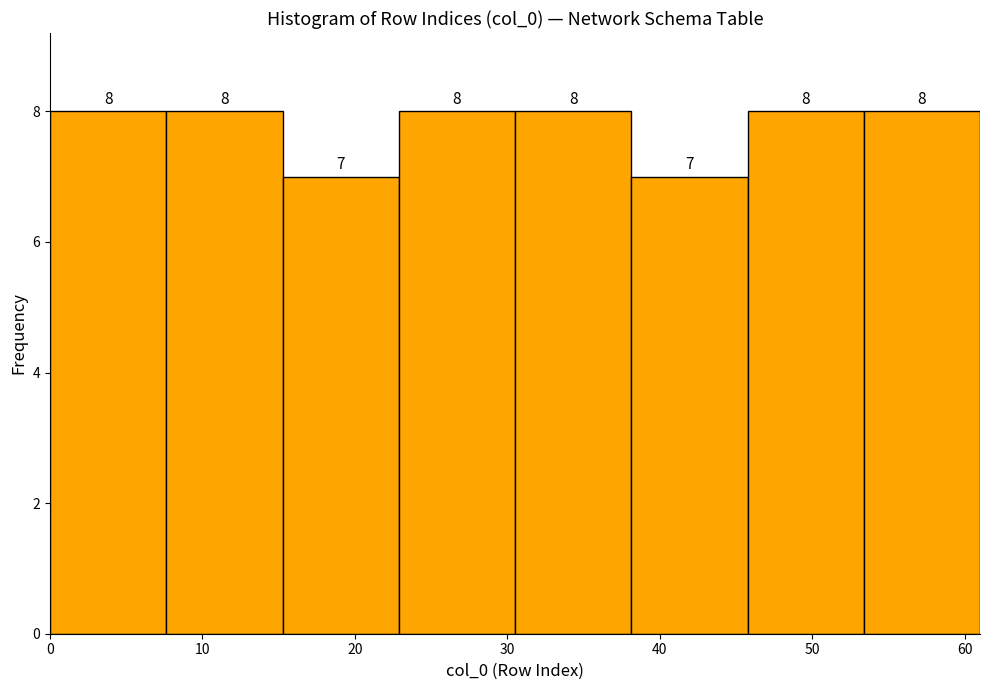

Reading left to right, transcribe this chart: for each bar, give the range it covers on the x-axis and its height. The bar edges are not printed on the chart, so give them approximately, as read against the axis.

0 to 8: 8
8 to 15: 8
15 to 23: 7
23 to 31: 8
31 to 38: 8
38 to 46: 7
46 to 53: 8
53 to 61: 8